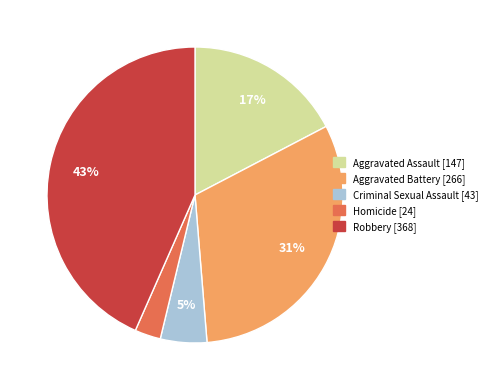

Count the number of slices in the pie.

5